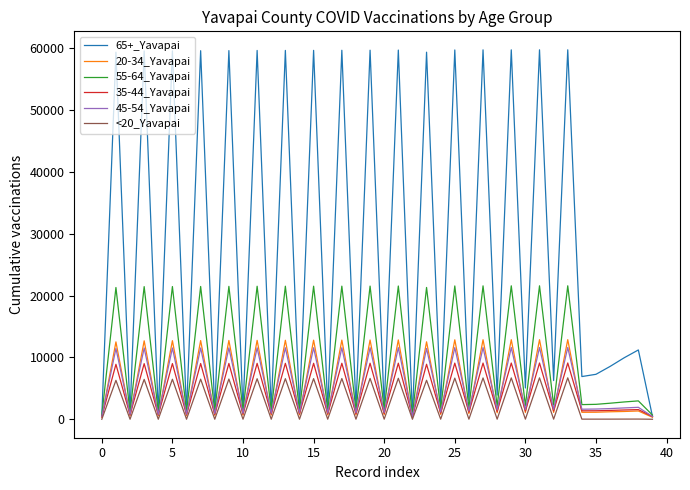

Which series has the largest total across all categories?

65+_Yavapai